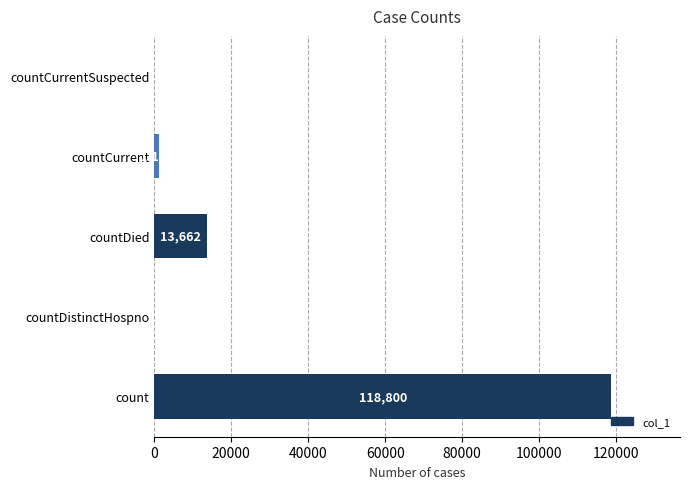

Is it true that the value at countDistinctHospno is 0?

True